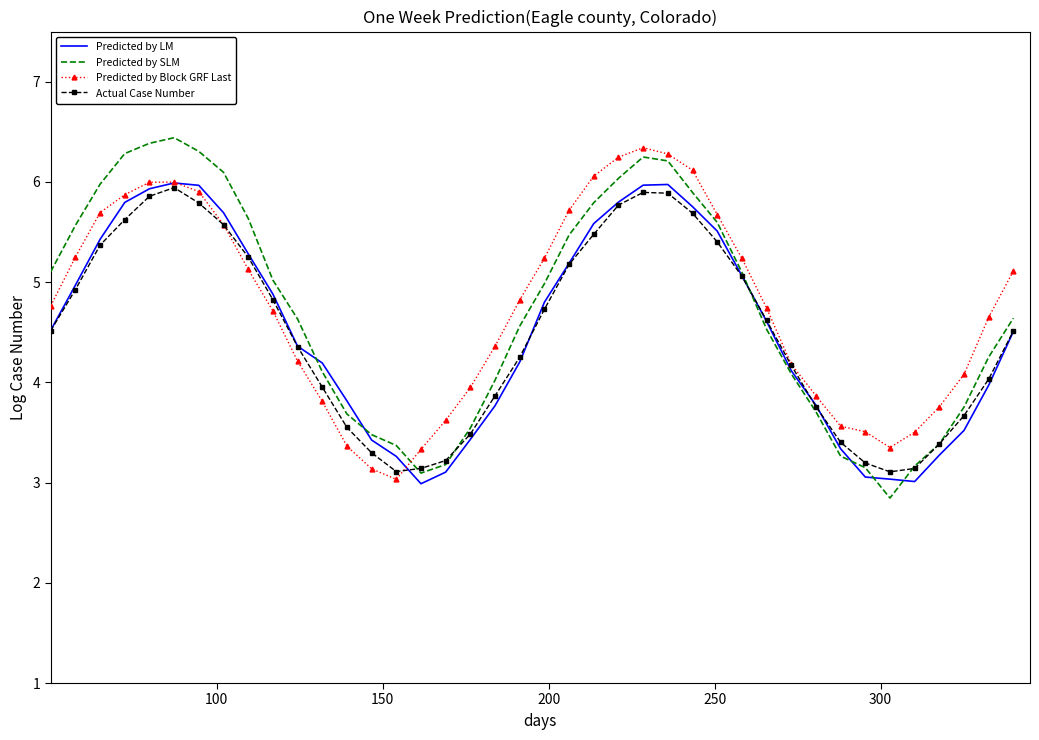

What is the greatest value displayed?

6.4